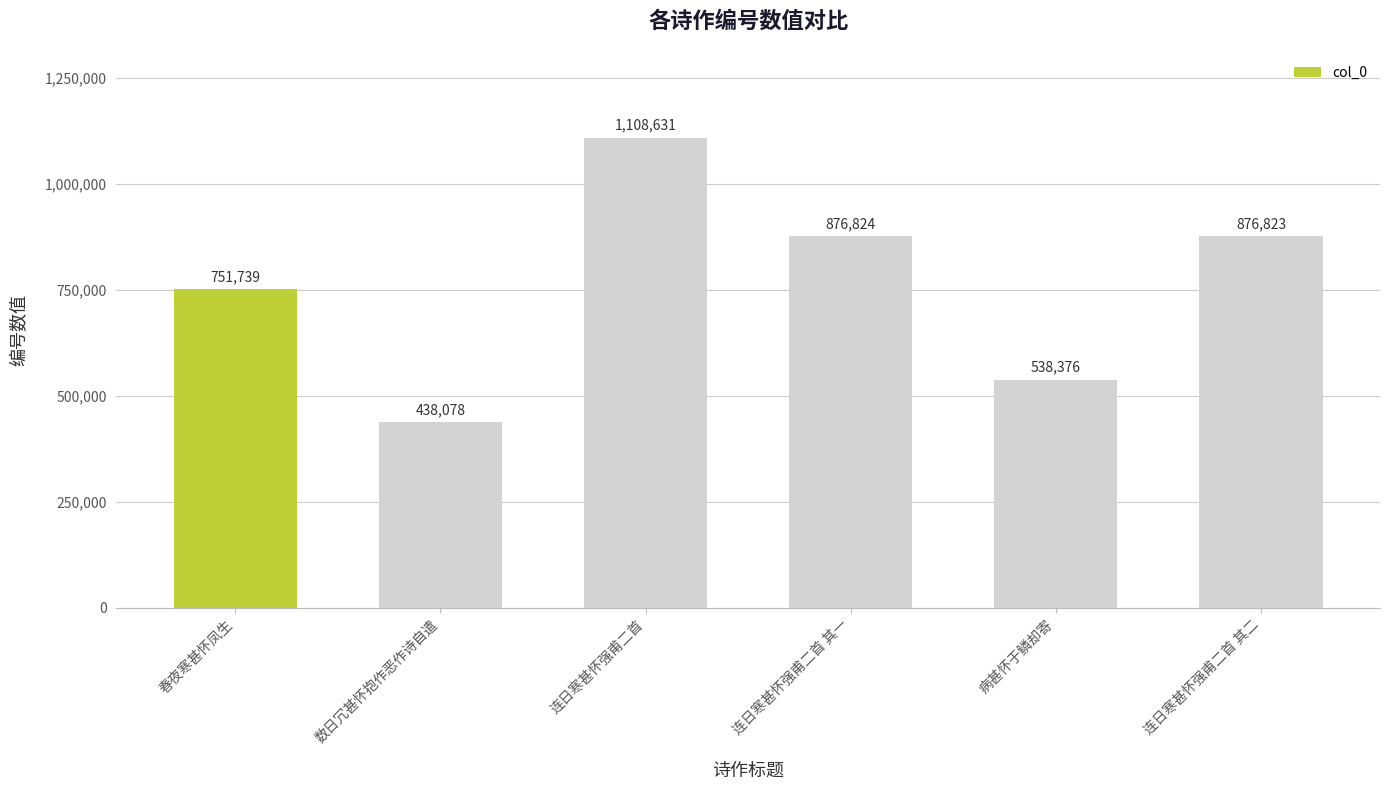

Rank the categories by value from lowest to highest.

数日冗甚怀抱作恶作诗自遣, 病甚怀于鳞却寄, 春夜寒甚怀凤生, 连日寒甚怀强甫二首 其二, 连日寒甚怀强甫二首 其一, 连日寒甚怀强甫二首